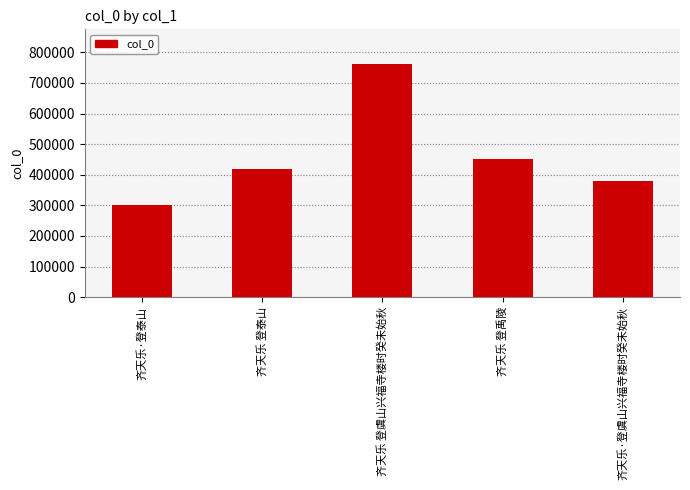

Between 齐天乐 登虞山兴福寺楼时癸未始秋 and 齐天乐 登禹陵, which is larger?

齐天乐 登虞山兴福寺楼时癸未始秋